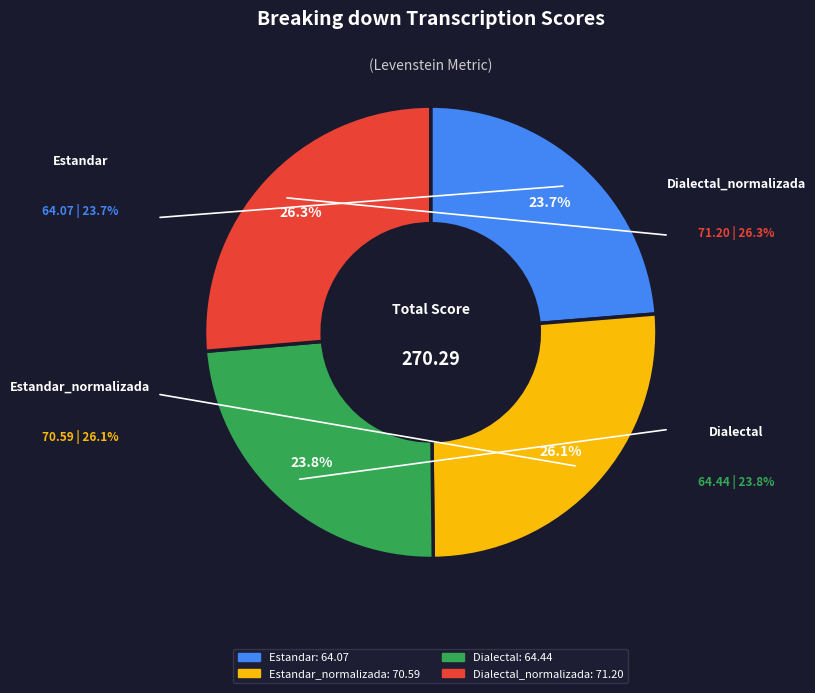

The Estandar slice represents 14% of the pie. True or false?

False